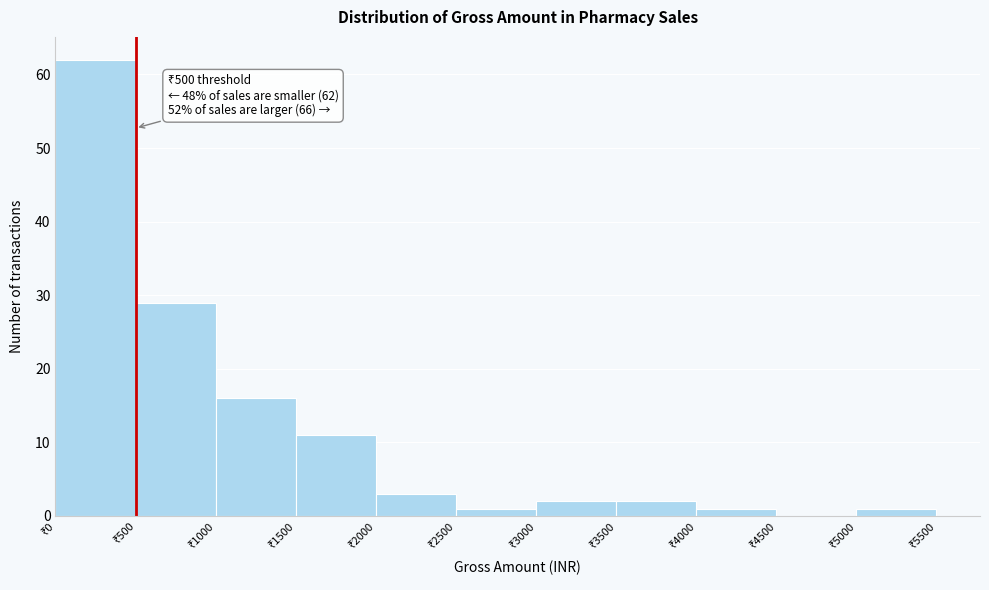

Over which range of the x-axis is the bar tallest?

0 to 500